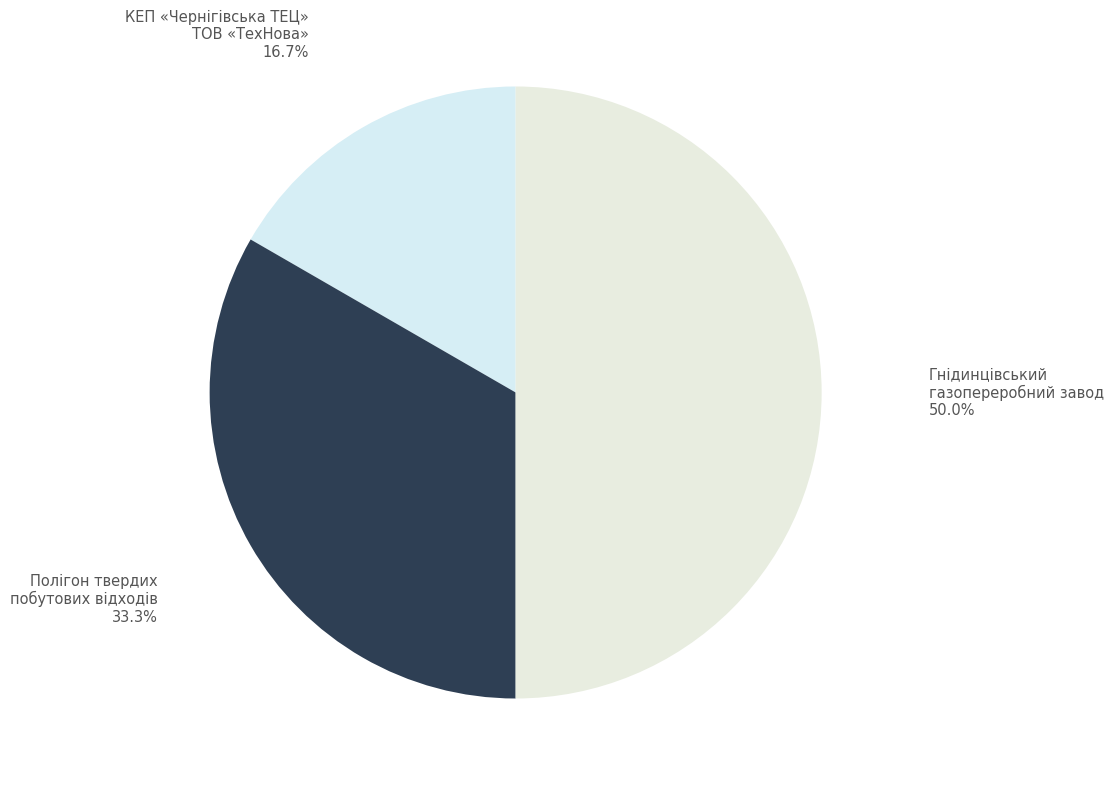

Is Полігон твердих побутових відходів the majority of the pie?

No